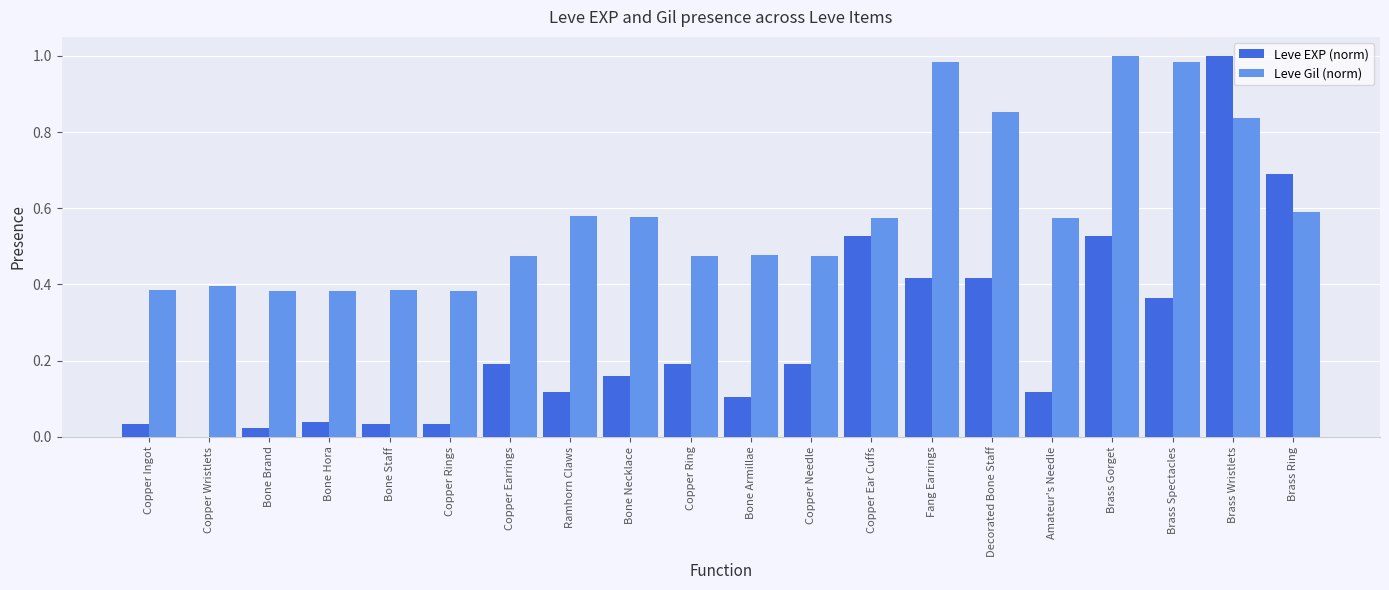

The Leve Gil (norm) series shows 0.7 at Copper Needle. True or false?

False